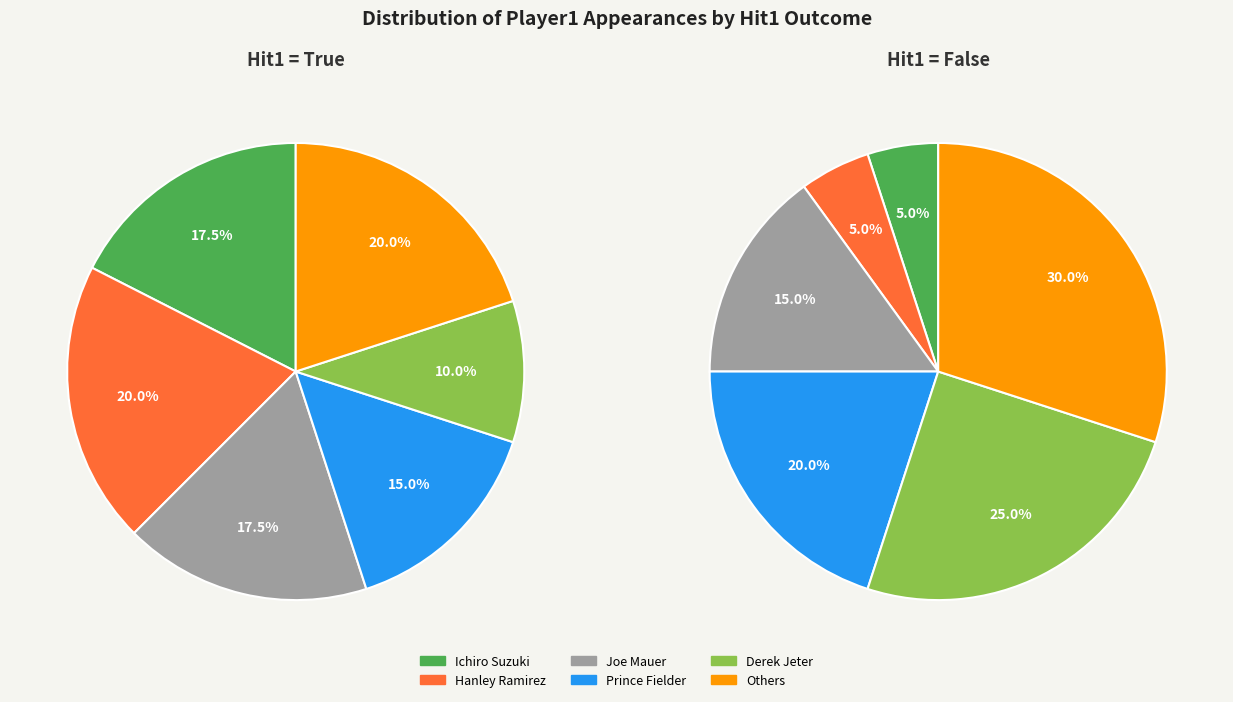

What is the smallest slice in the pie chart?

False